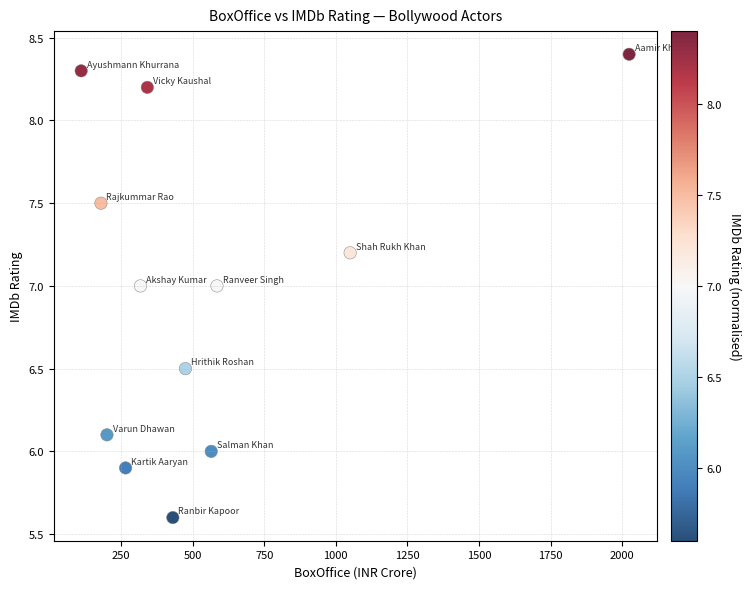

What is the range of X values (max minus min)?

1913.0